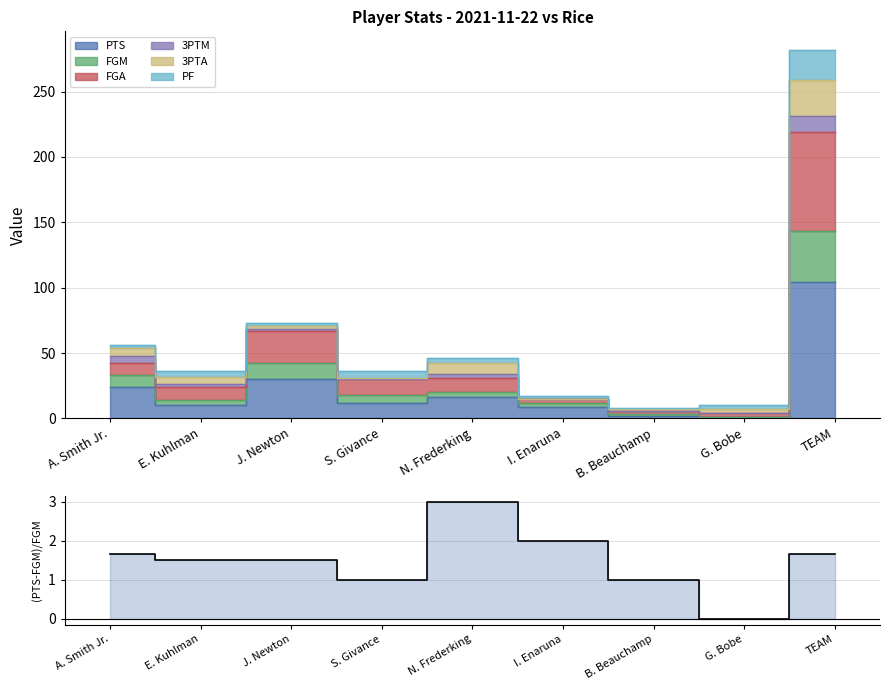

What is the label of the 8th point from the right?

E. Kuhlman